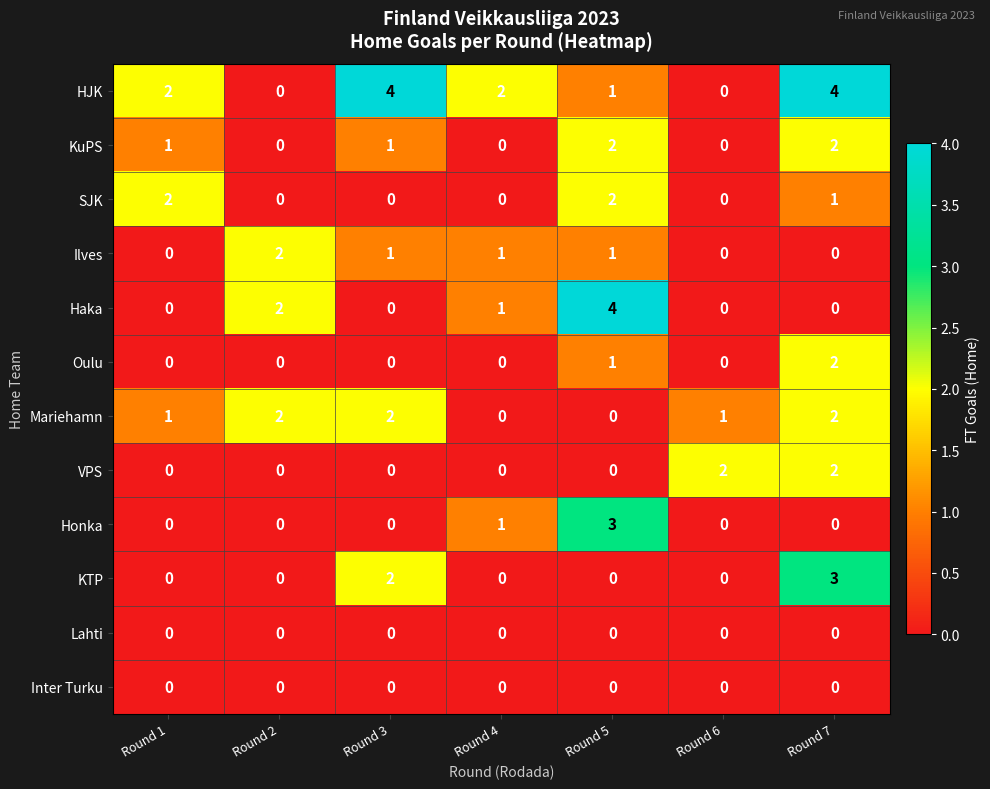

Count the VPS values in the range 0 to 2.

7